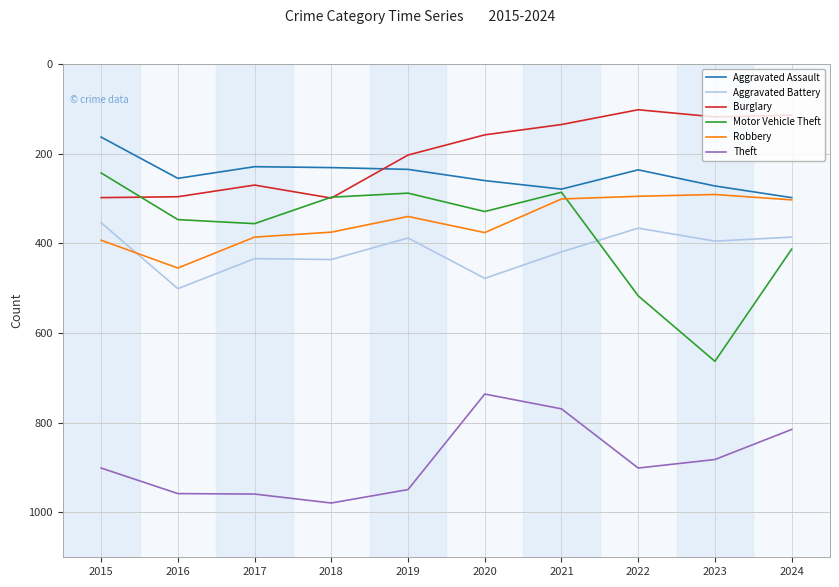

True or false: Theft and Burglary intersect in this chart.

False